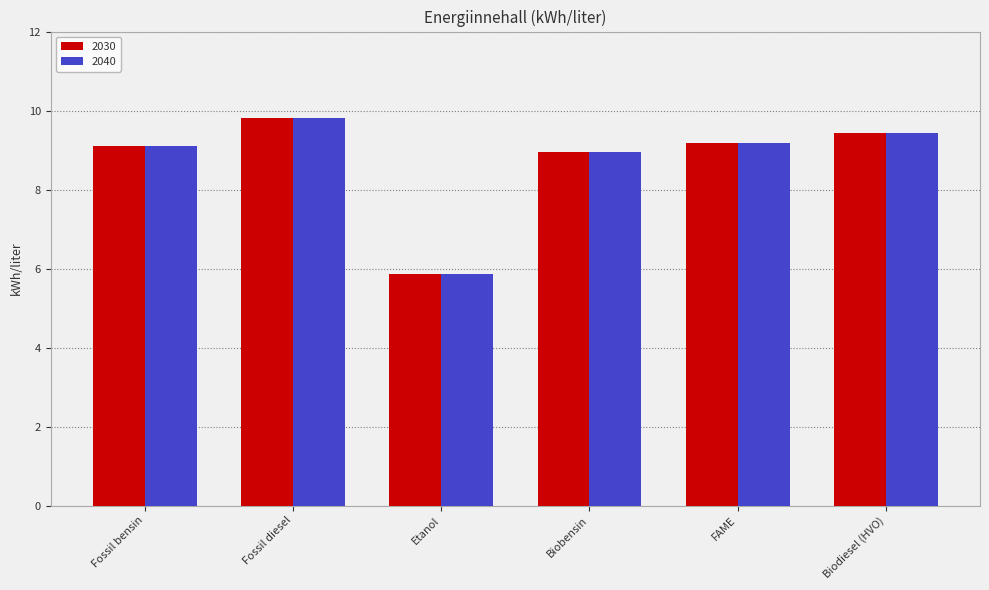

Is it true that 2040 equals 12.3 at FAME?

False